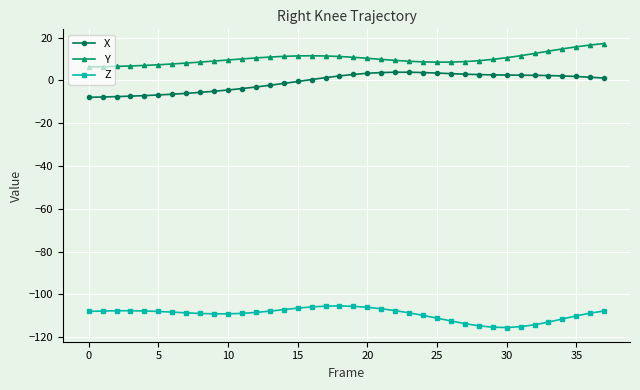

True or false: Y has more than 0 interior local peaks.

True